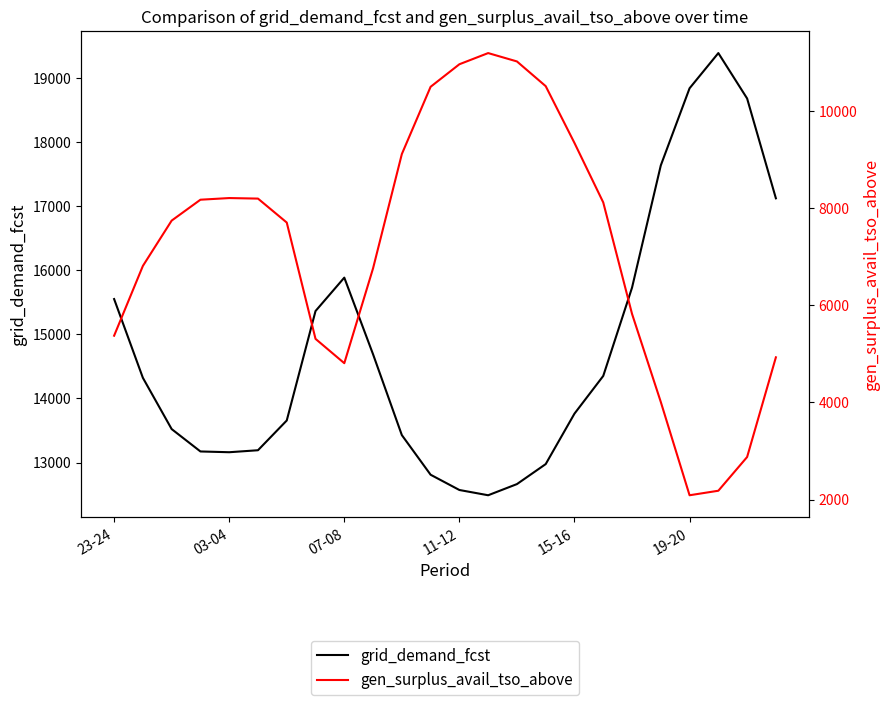

Which series has the largest total across all categories?

grid_demand_fcst